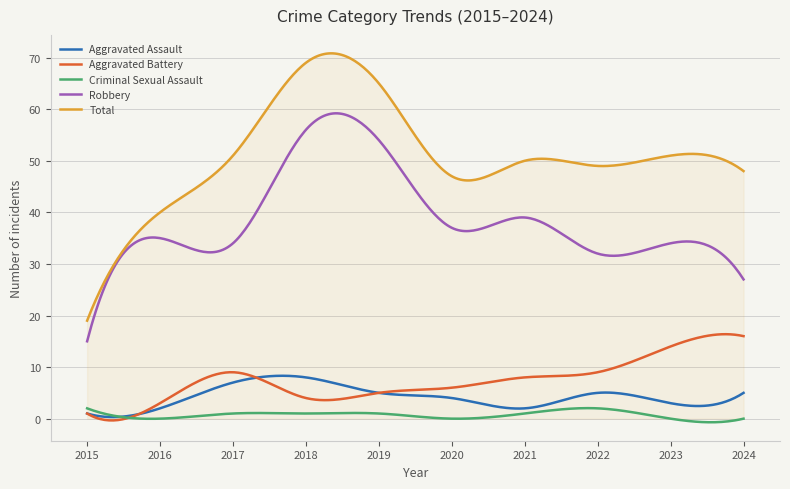

True or false: Robbery and Aggravated Assault cross at least once.

False